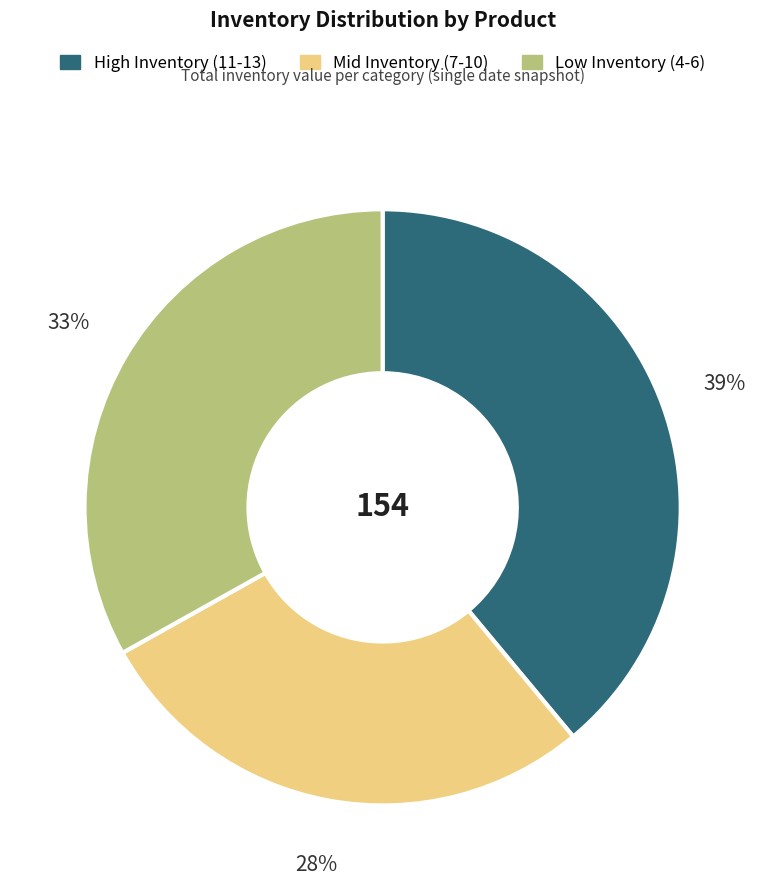

To the nearest percent, what is the average slice percentage?

33%